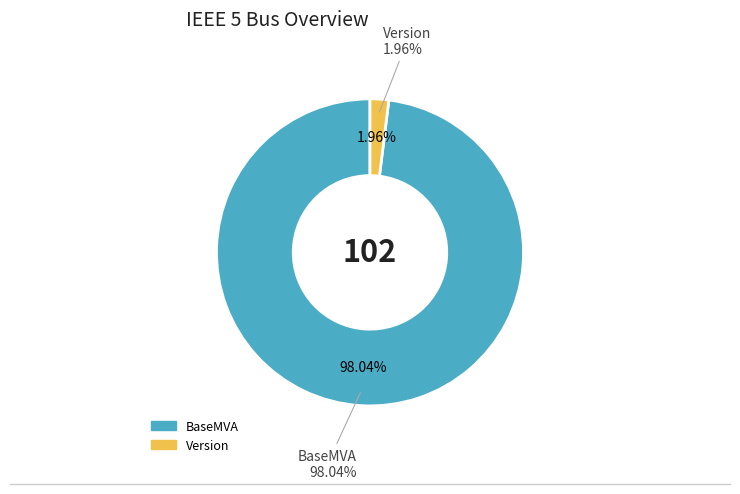

What is the majority slice?

BaseMVA